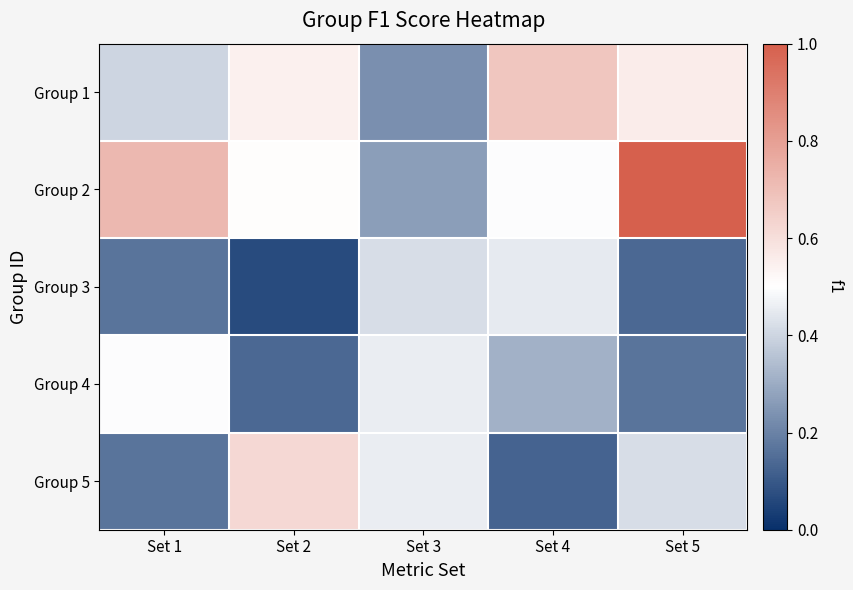

Between Set 3 and Set 4, which series saw the biggest shift?

Group 1